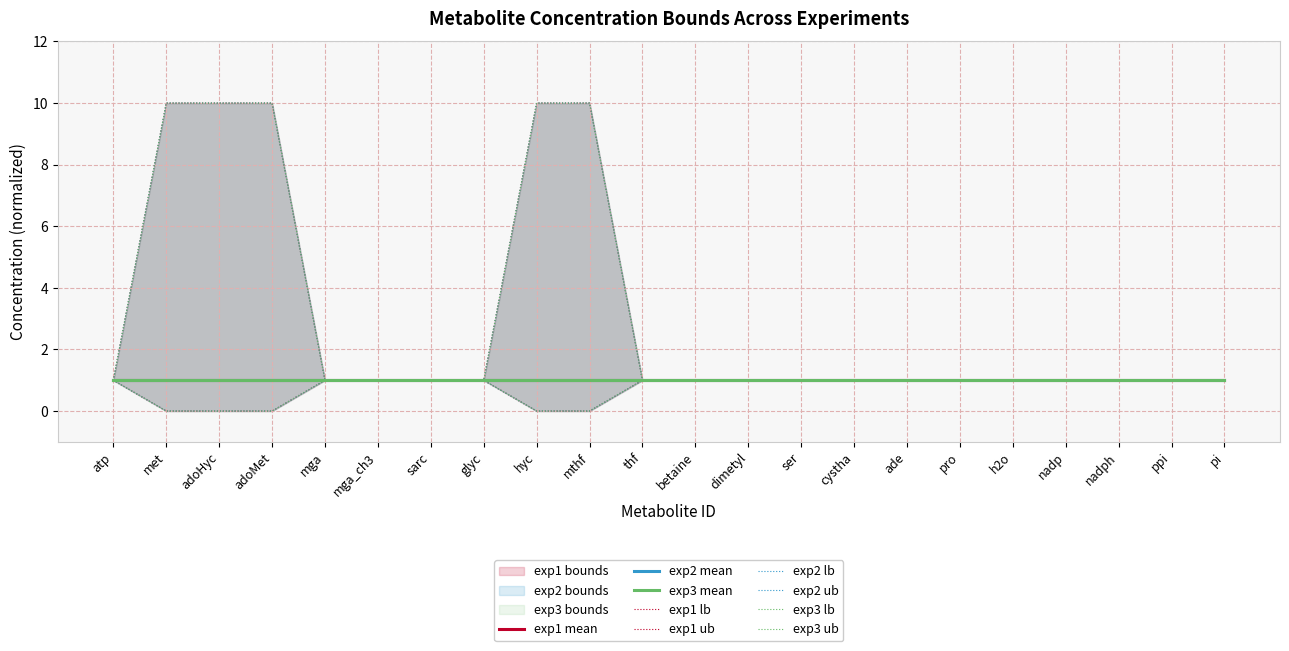

Between atp and nadp, which series saw the biggest shift?

exp1_lb